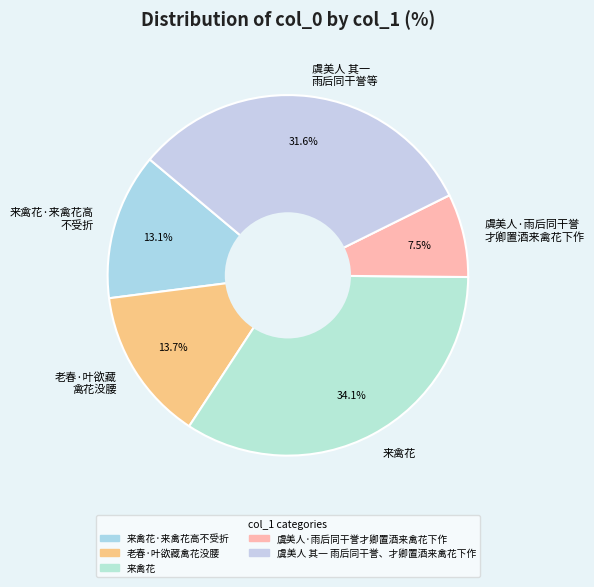

Approximately how many times larger is the value at 来禽花·来禽花高 不受折 compared to 老春·叶欲藏 禽花没腰?

1.0